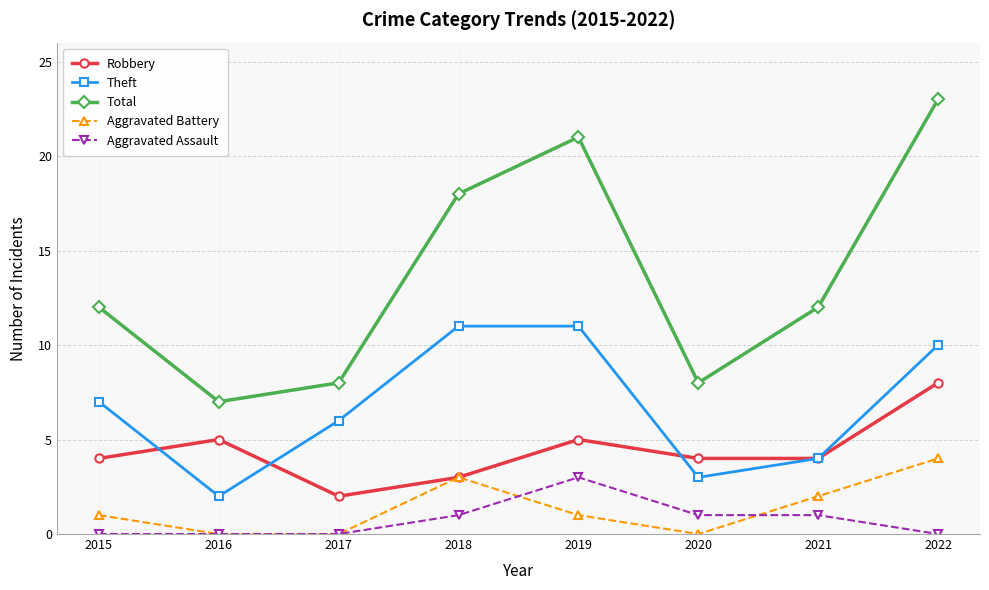

Reading right to left, extract all data points from this chart.

Robbery: 2022=8	2021=4	2020=4	2019=5	2018=3	2017=2	2016=5	2015=4
Theft: 2022=10	2021=4	2020=3	2019=11	2018=11	2017=6	2016=2	2015=7
Total: 2022=23	2021=12	2020=8	2019=21	2018=18	2017=8	2016=7	2015=12
Aggravated Battery: 2022=4	2021=2	2020=0	2019=1	2018=3	2017=0	2016=0	2015=1
Aggravated Assault: 2022=0	2021=1	2020=1	2019=3	2018=1	2017=0	2016=0	2015=0